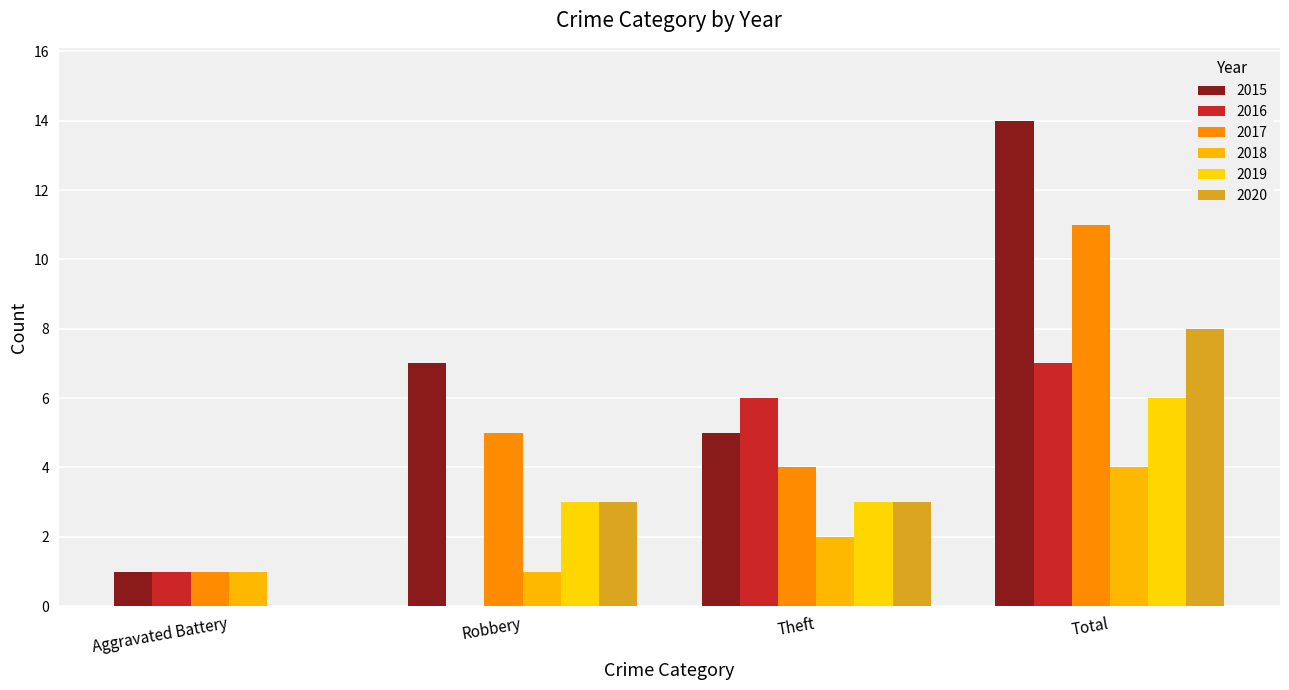

What is the highest value of the 2017 series?

11